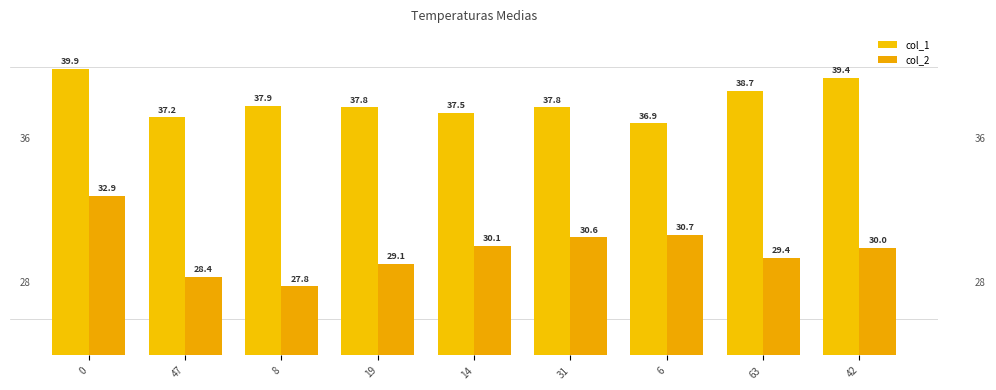

True or false: col_2 has a value of 30.7 at 6.

True